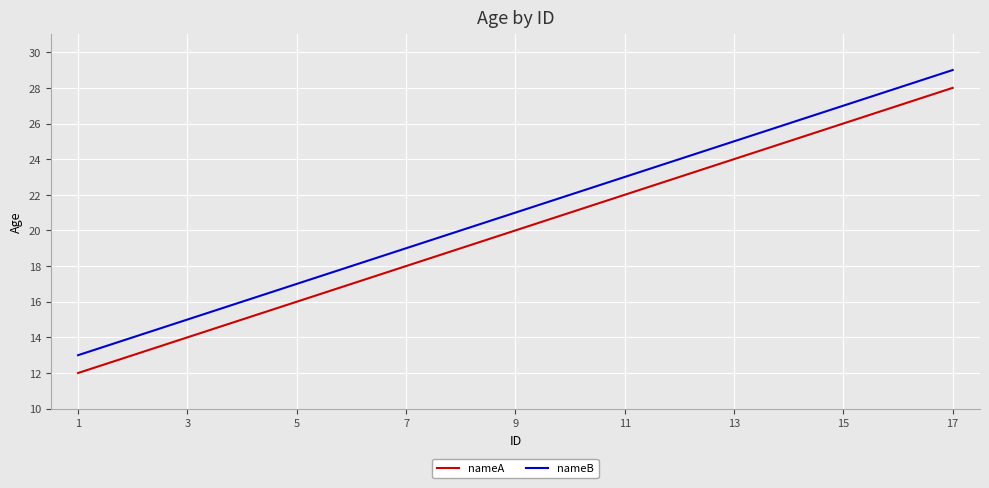

What is the approximate value of nameA at 7, to the nearest 5?

20